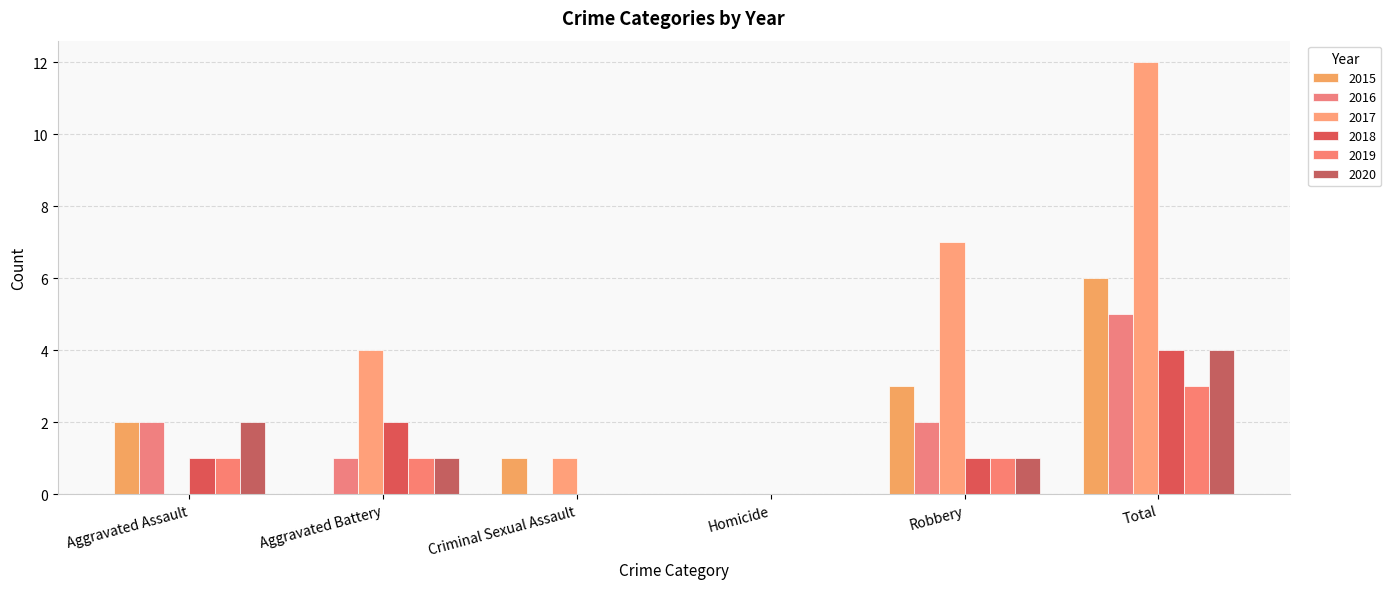

At which category is the sum across all series the highest?

Total